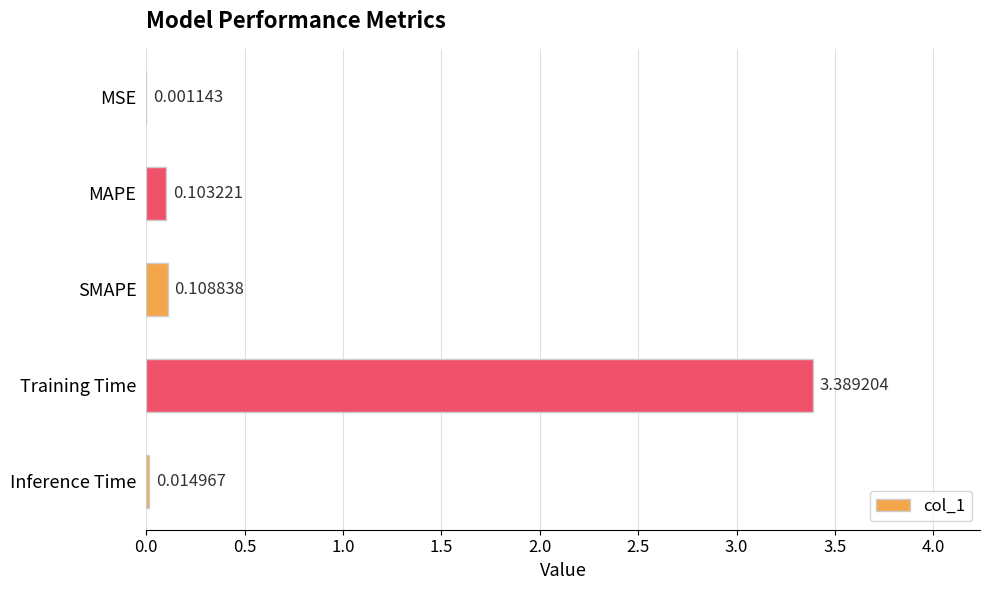

What is the sum of all values?

3.6